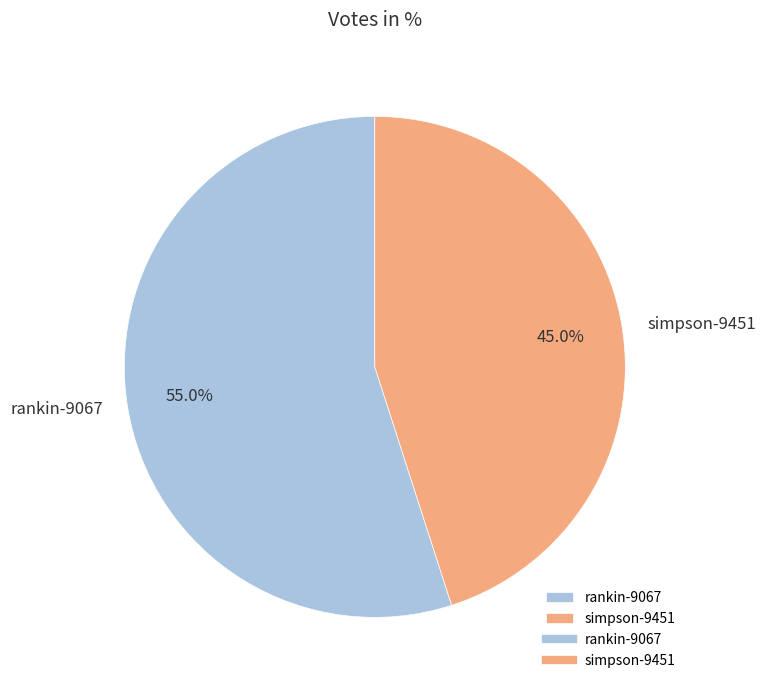

Which slice is the smallest?

simpson-9451